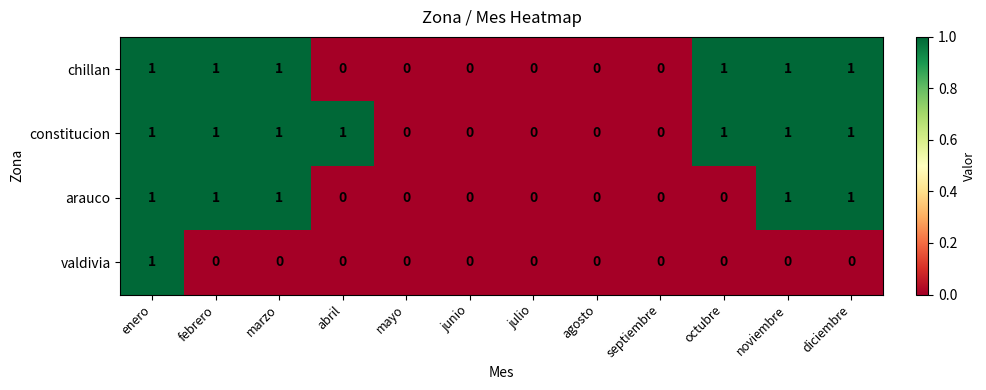

At which category is the sum across all series the highest?

enero